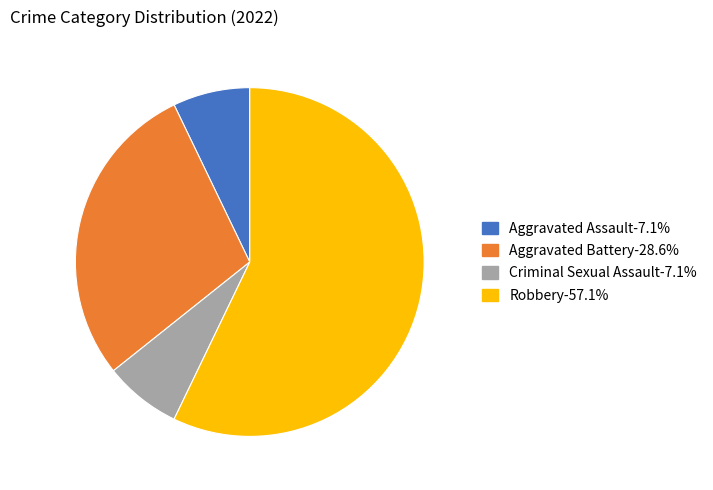

Count the number of slices in the pie.

4